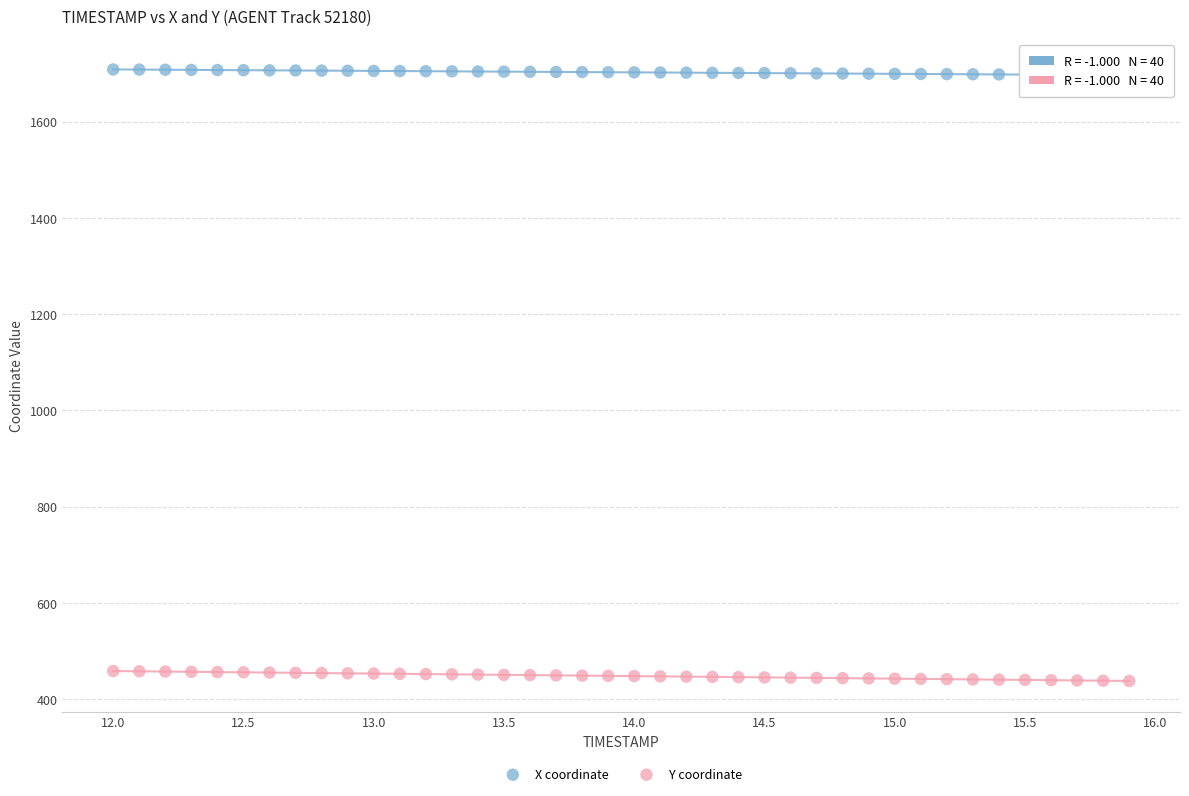

Across all data points, what is the range of Y values (max minus min)?

1270.9